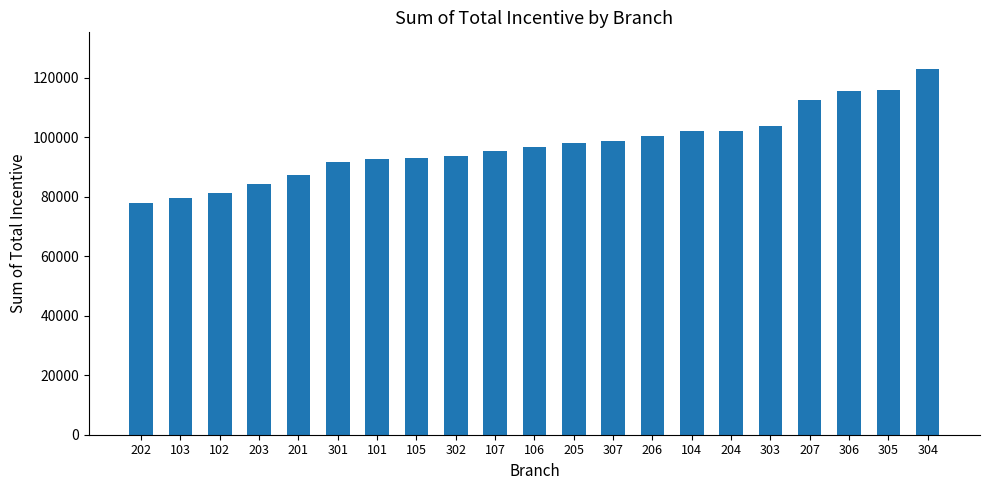

Which has a higher value, 303 or 101?

303